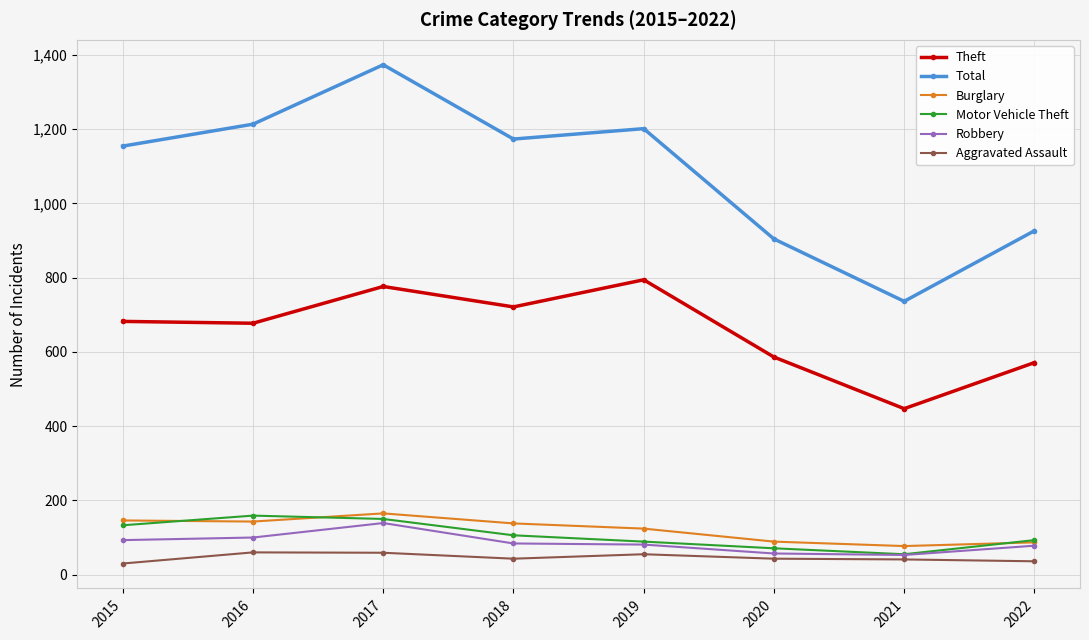

How many lines are shown in the chart?

6